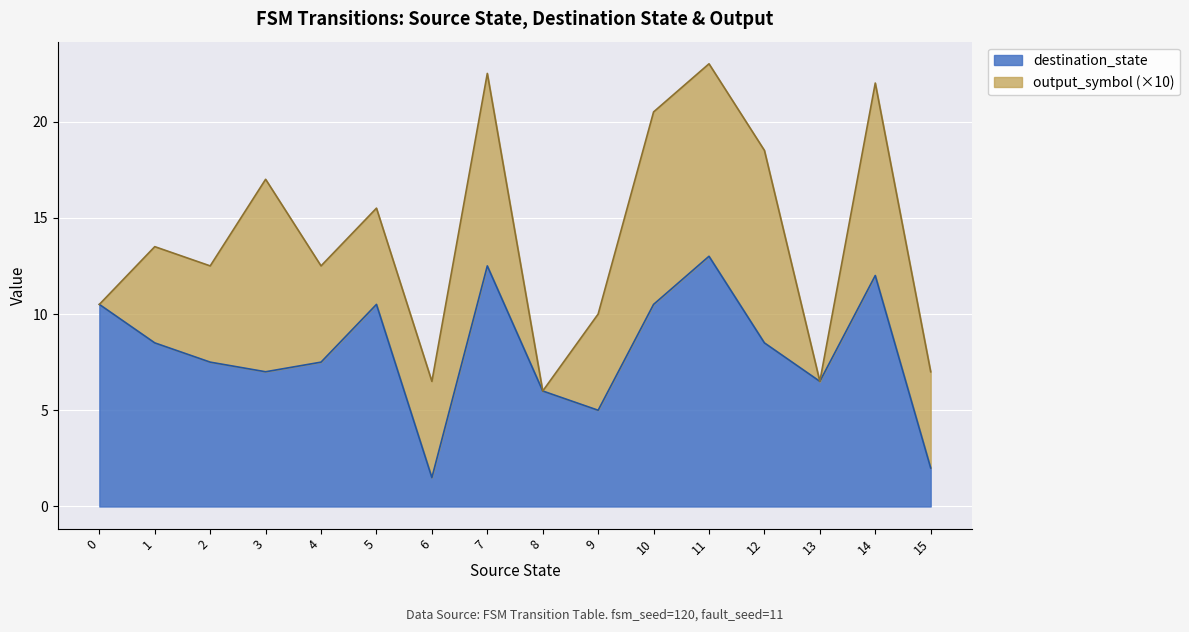

How many lines are shown in the chart?

2